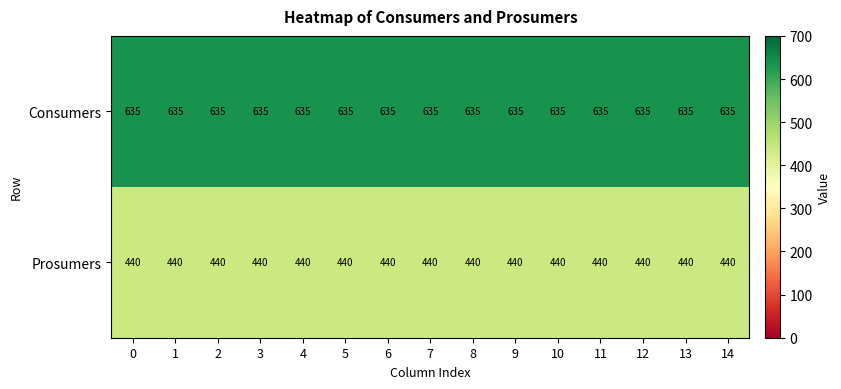

What is the difference between the highest and lowest values at 7?

195